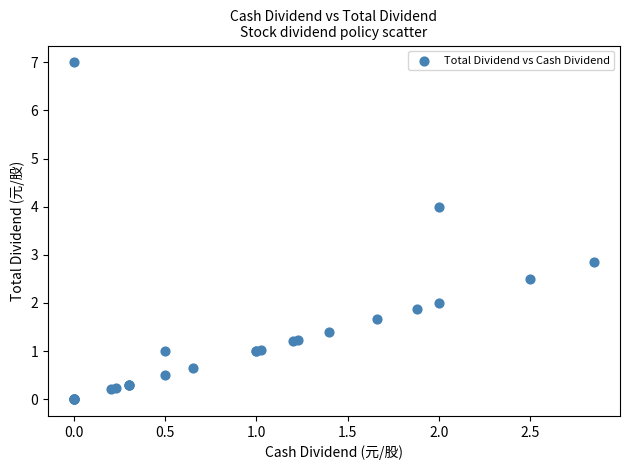

What Y value in the scatter plot is closest to 3?

2.9